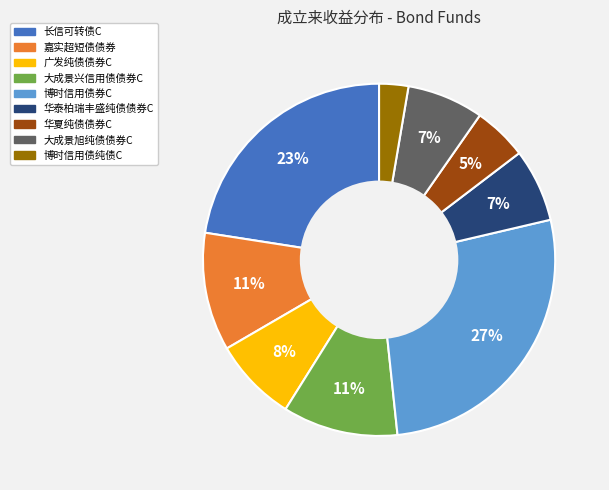

Which slice is the smallest?

博时信用债纯债C